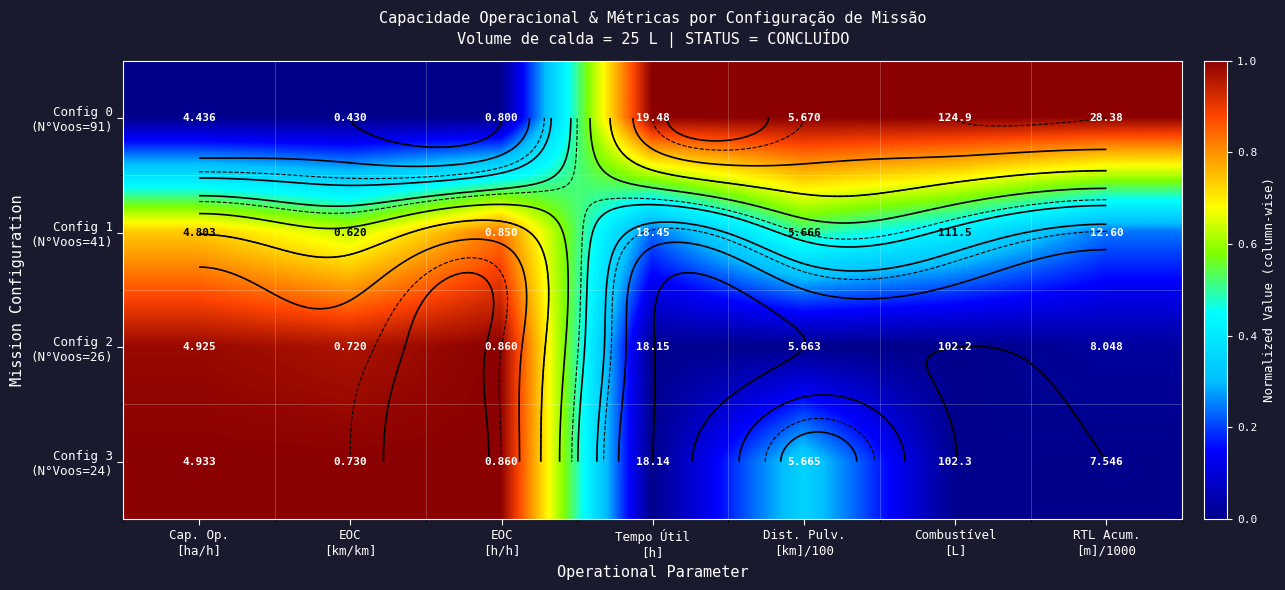

What is the difference between the maximum and minimum values in the Config 3 (N°Voos=24) series?

1.0